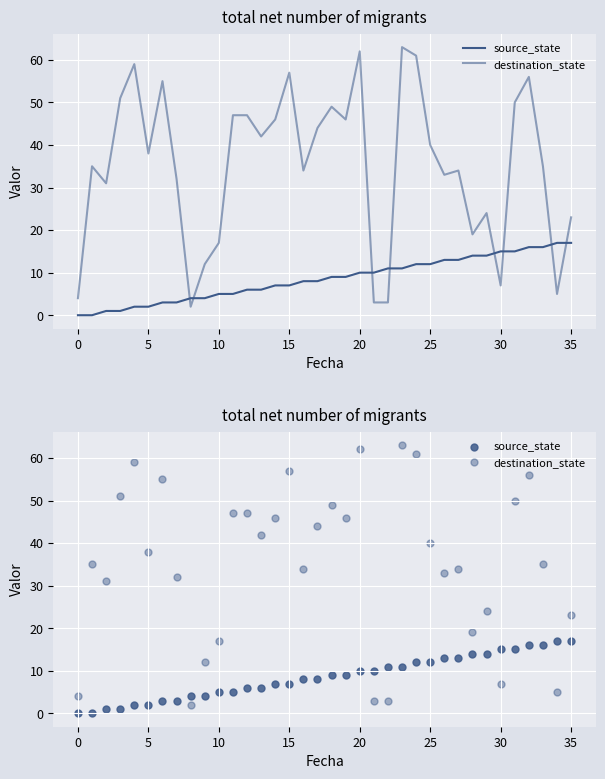

Which series has the largest total across all categories?

destination_state